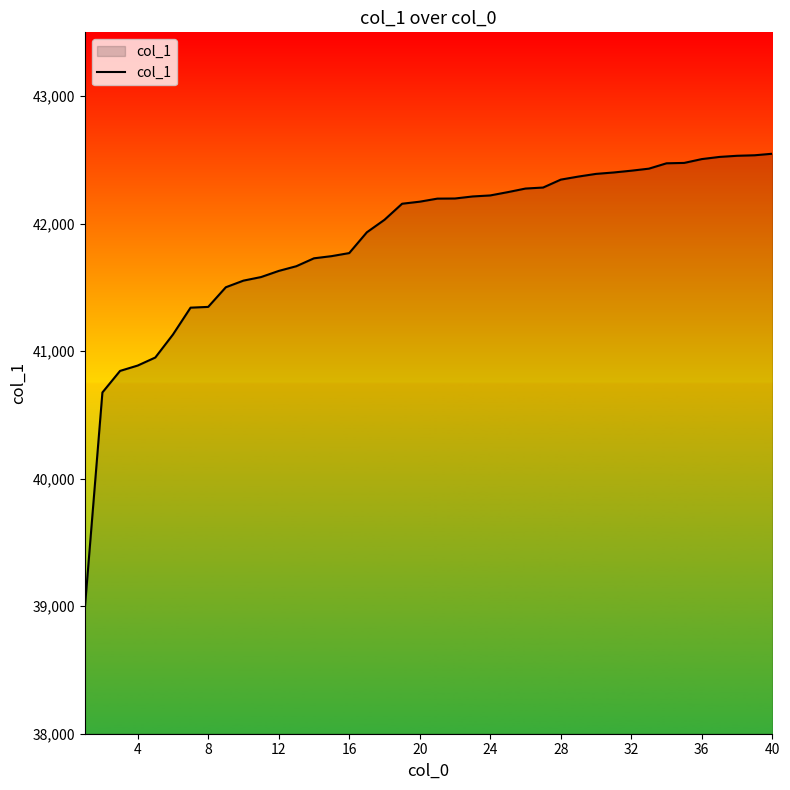

What is the maximum value shown in the chart?

42548